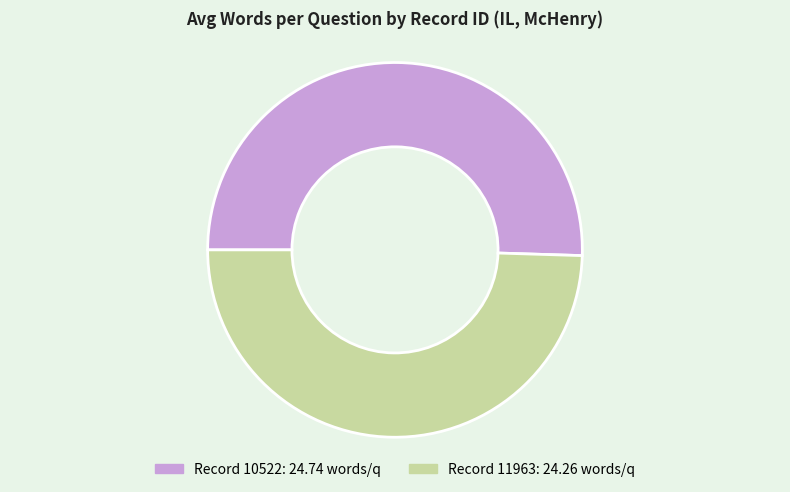

How many slices are in this pie chart?

2